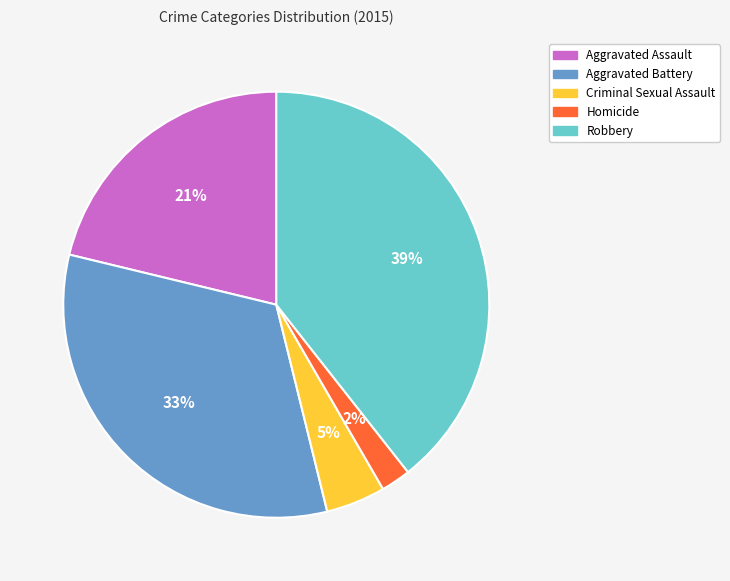

To the nearest percent, what percentage of the pie is Aggravated Assault?

21%